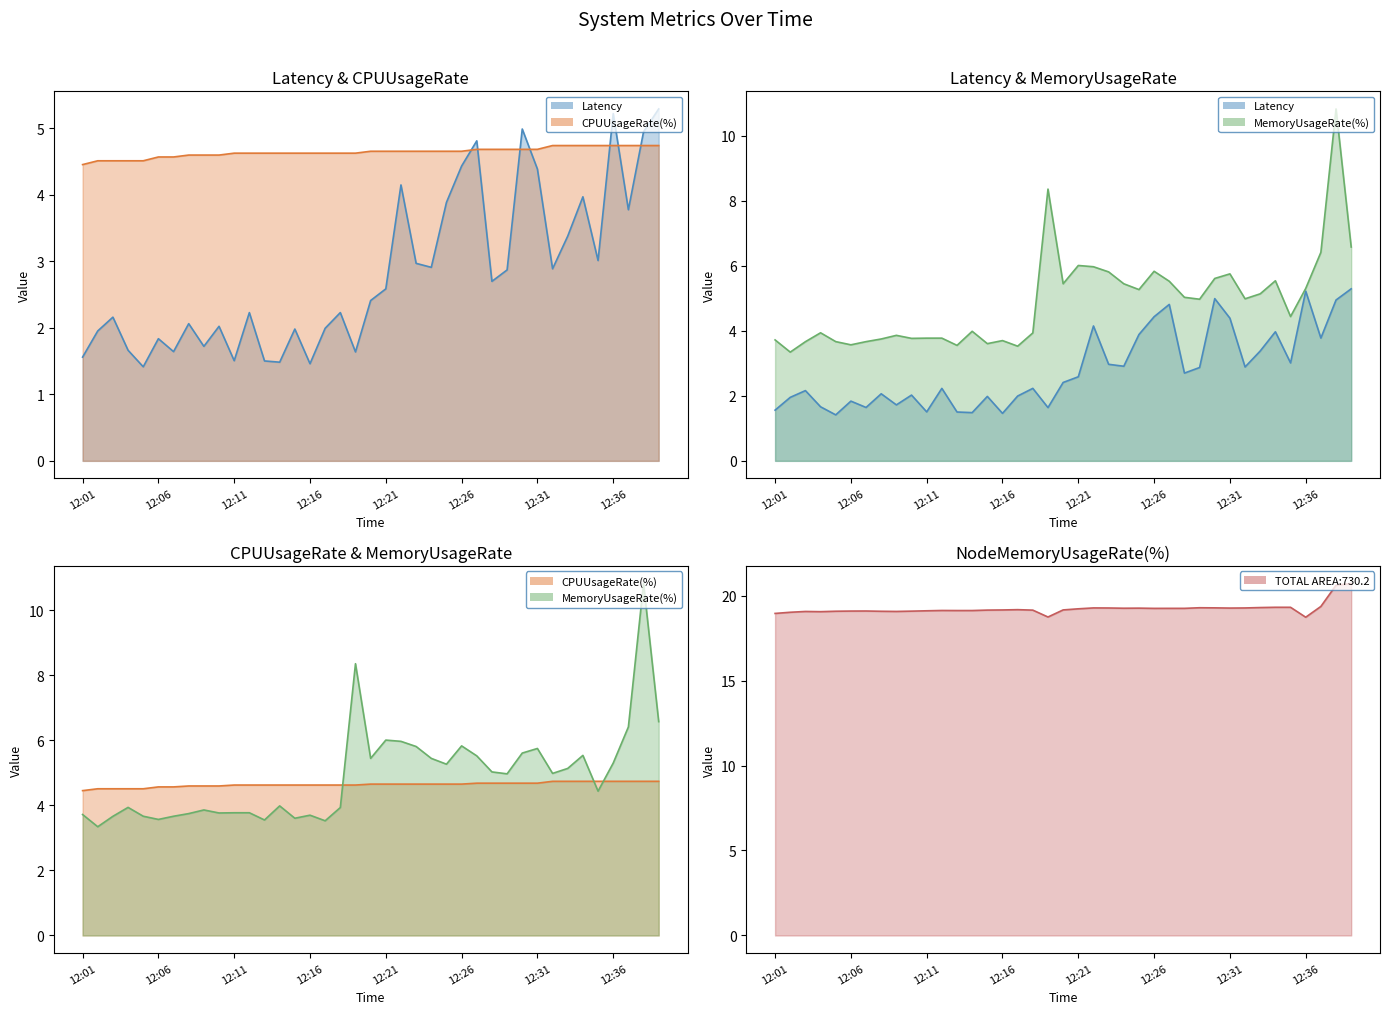

Rank the series at 12:26 from lowest to highest value.

Latency, CPUUsageRate(%), MemoryUsageRate(%), NodeMemoryUsageRate(%)